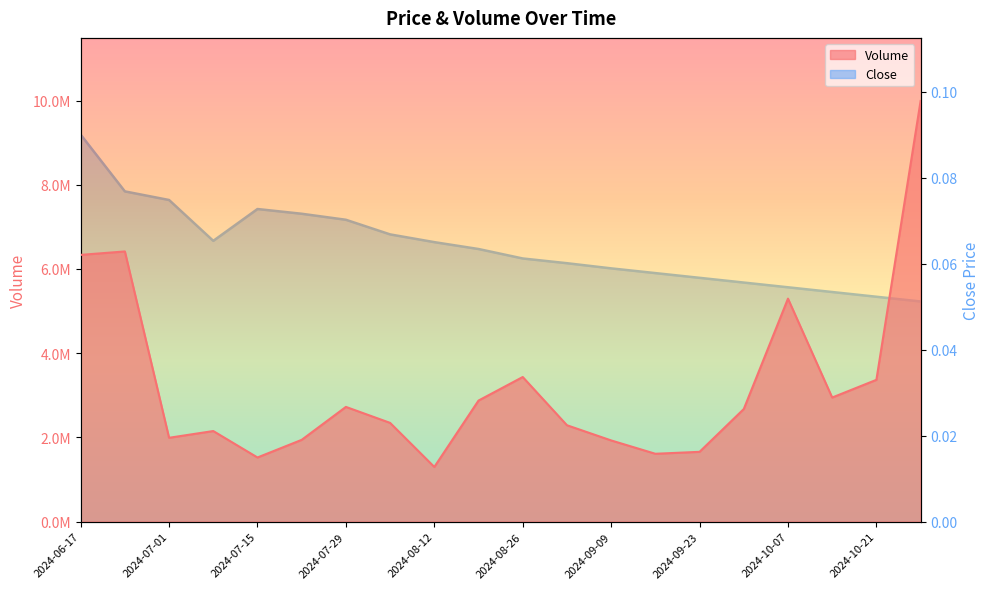

What is the value of the Close point at the 18th from the left?

0.1